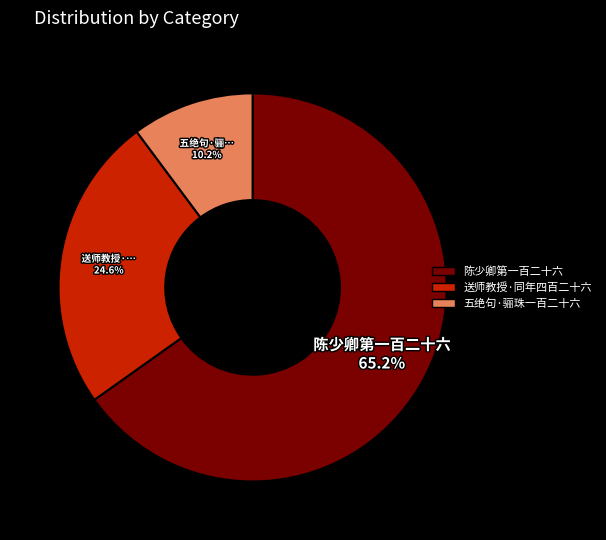

Which slice is the largest?

陈少卿第一百二十六